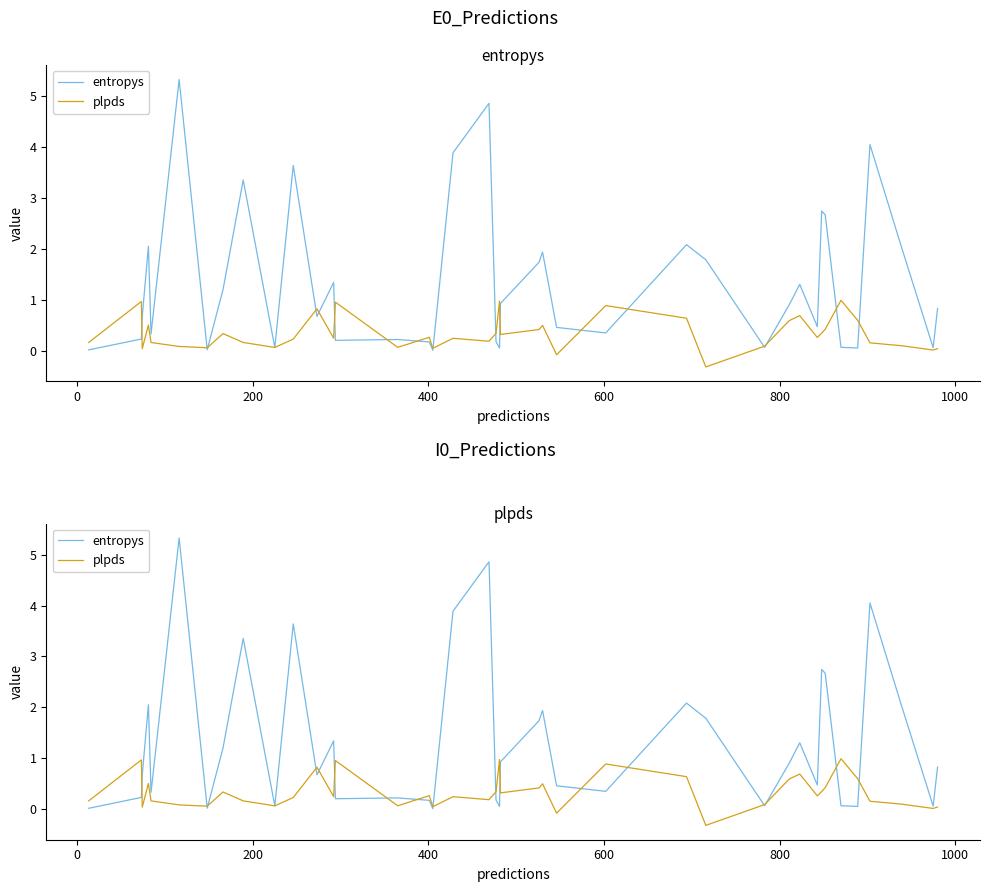

How many interior local peaks does the entropys series have?

12